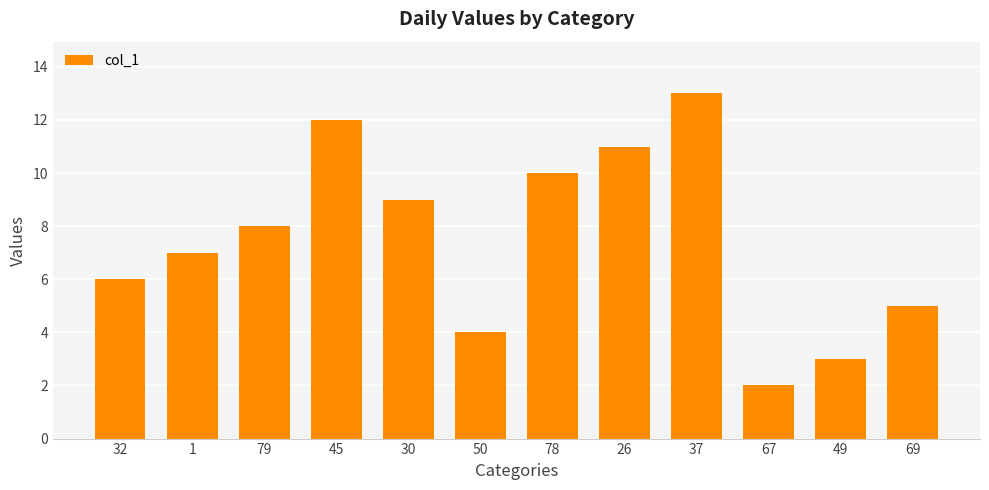

Does the chart contain any negative values?

No